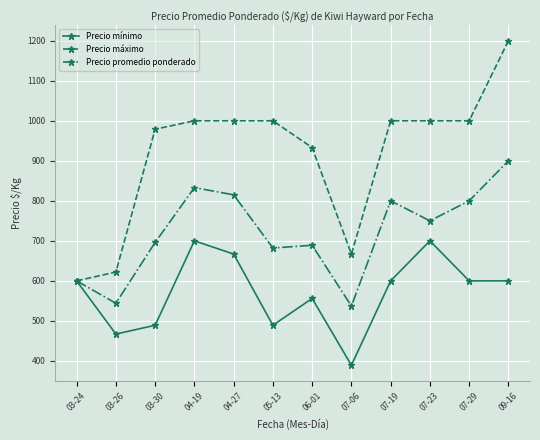

Reading right to left, list all the values displayed in this chart.

Precio mínimo: 09-16=600	07-29=600	07-23=700	07-19=600	07-06=389	06-01=556	05-13=489	04-27=667	04-19=700	03-30=489	03-26=467	03-24=600
Precio máximo: 09-16=1200	07-29=1000	07-23=1000	07-19=1000	07-06=667	06-01=933	05-13=1000	04-27=1000	04-19=1000	03-30=979	03-26=622	03-24=600
Precio promedio ponderado: 09-16=900	07-29=800	07-23=750	07-19=800	07-06=537	06-01=689	05-13=682	04-27=815	04-19=833	03-30=696	03-26=544	03-24=600